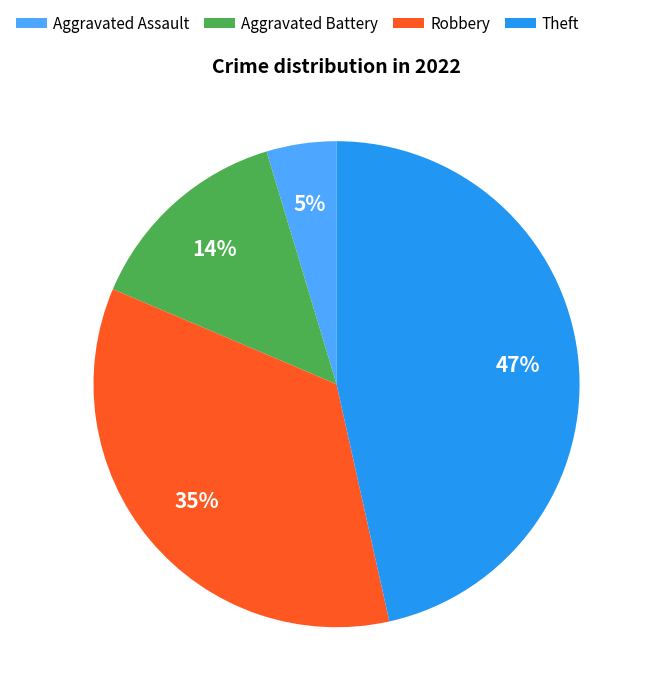

To the nearest percent, what is the combined percentage of Theft and Aggravated Assault?

51%